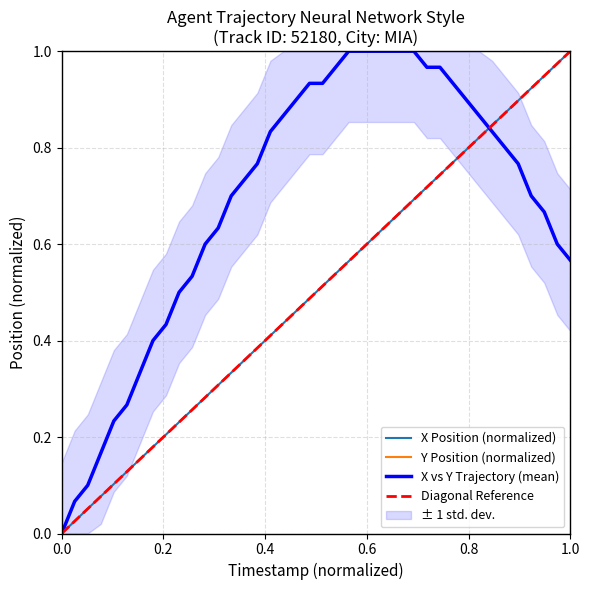

The Y Position series shows 1.5 at 25. True or false?

False